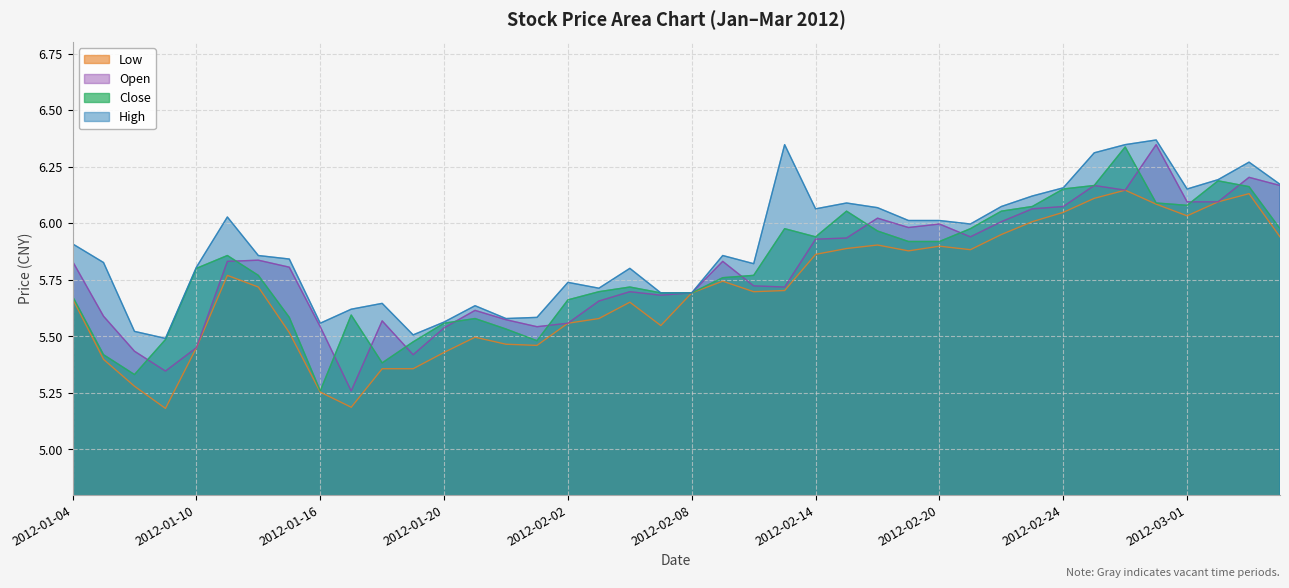

How many interior local peaks does the high series have?

10